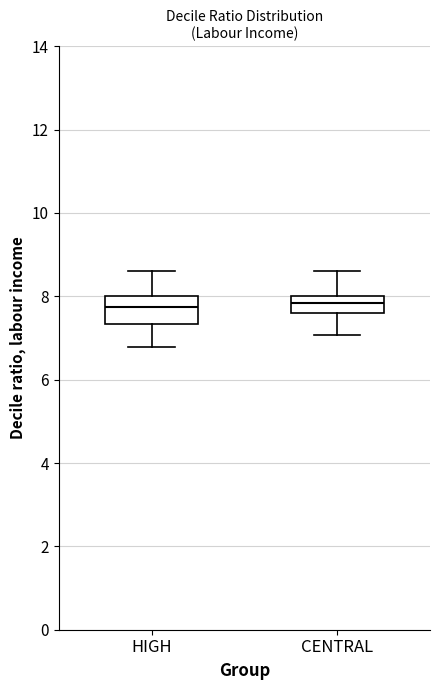

Reading left to right, transcribe this box plot: for each box, give where its median line is, the range the box spans, and where its two whiskers end, as read against the y-axis. The values are not printed on the chart, so give them approximately, as read against the axis.

HIGH: median 7.8, box 7.4 to 8.0, whiskers 6.8 to 8.6
CENTRAL: median 7.8, box 7.6 to 8.0, whiskers 7.0 to 8.6